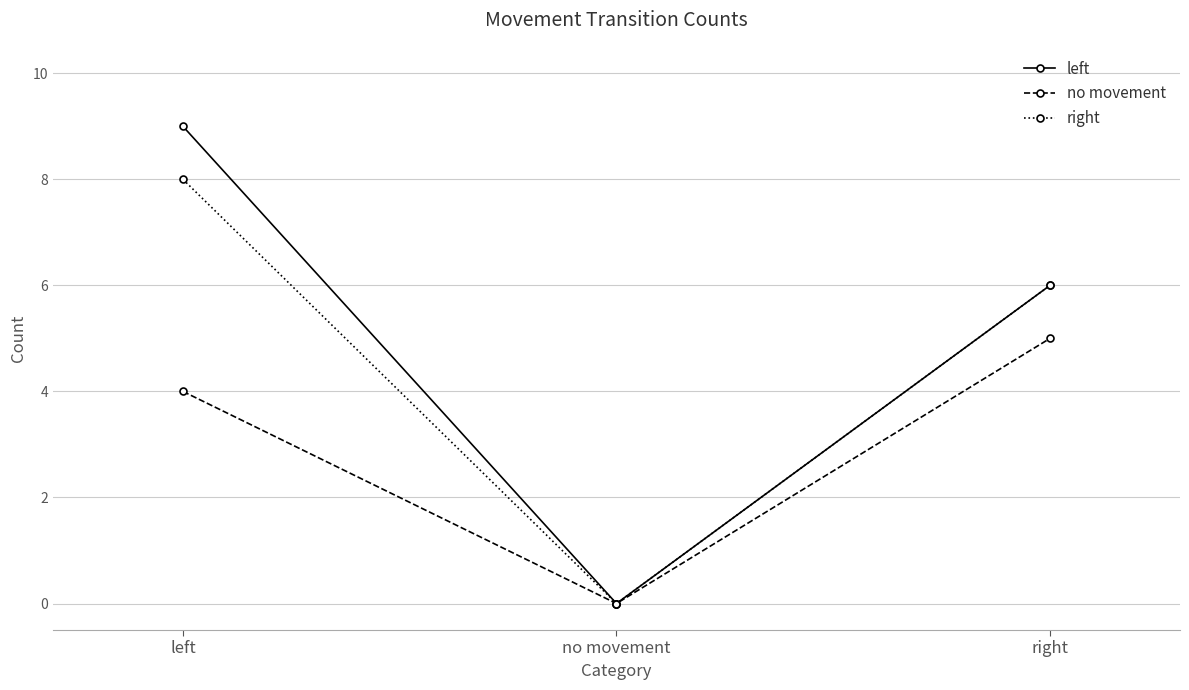

What is the difference between the no movement values at no movement and right?

5